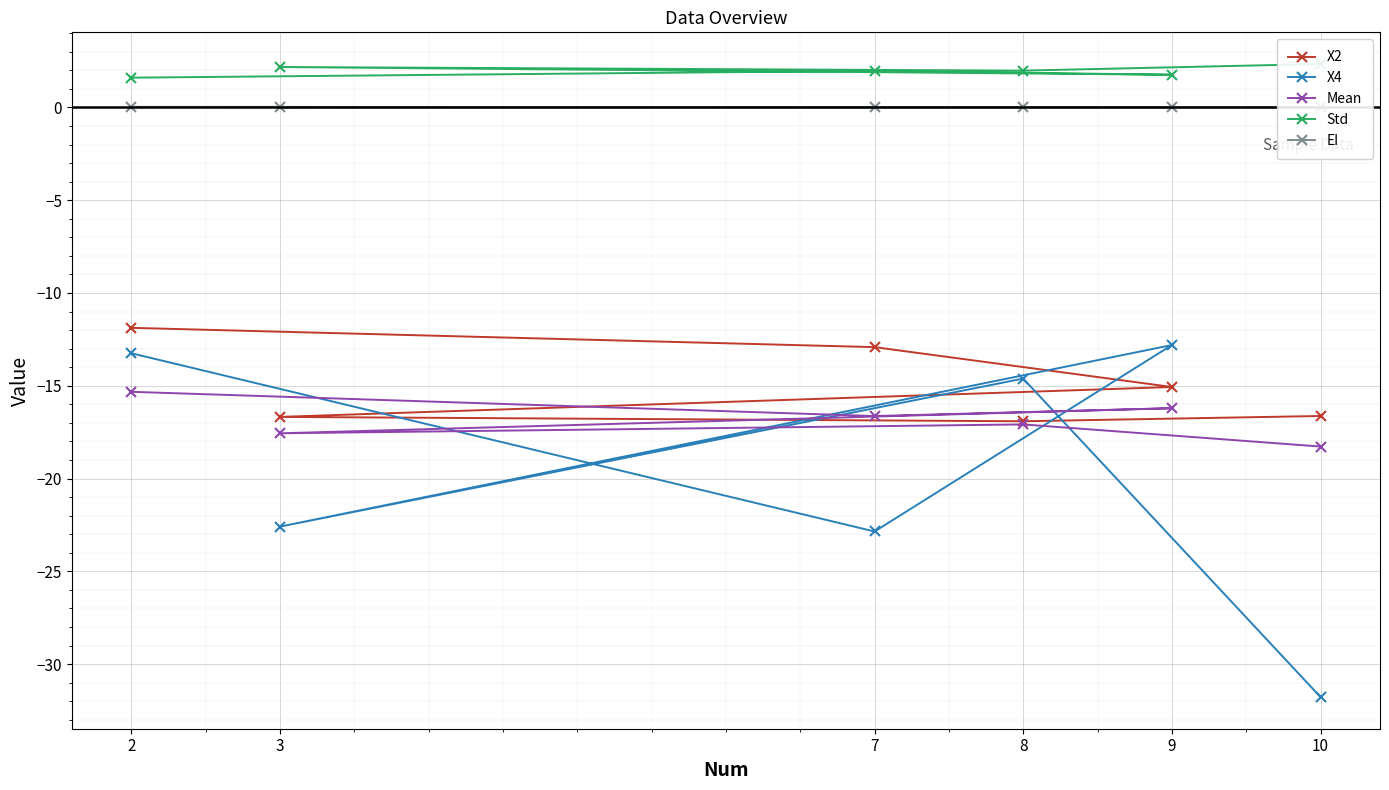

What is the value of the X4 point at the 6th from the left?

-31.8